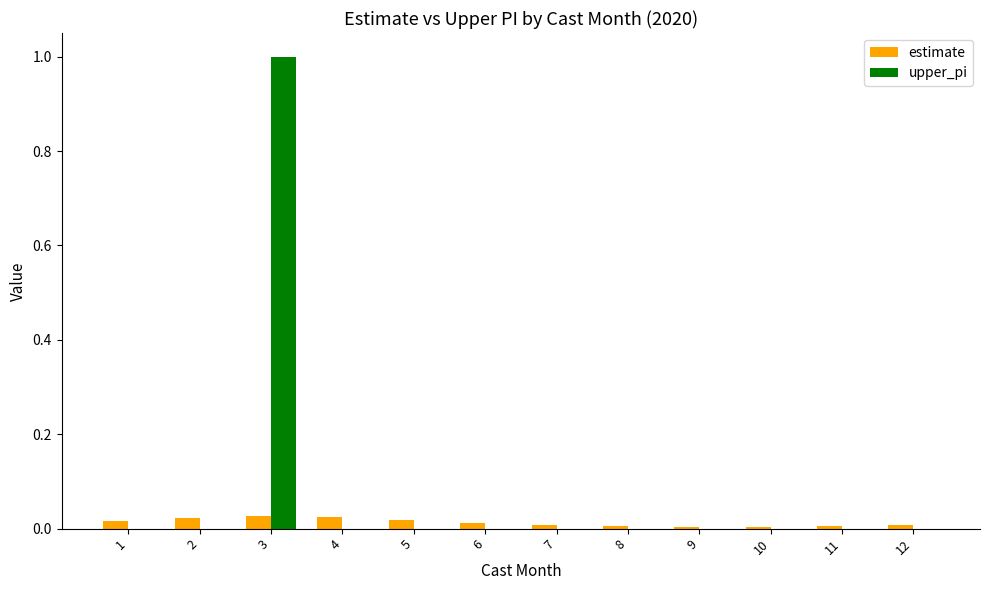

Which series has the largest total across all categories?

upper_pi